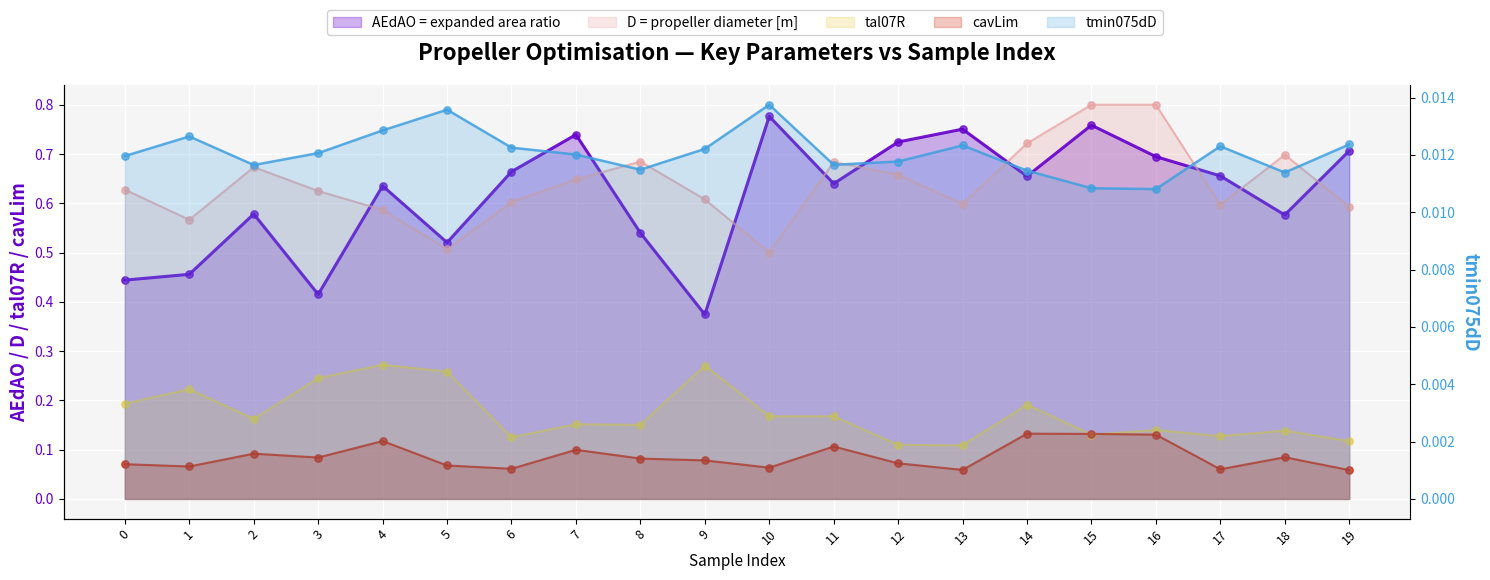

Which series contains the highest Y value?

D = propeller diameter [m]